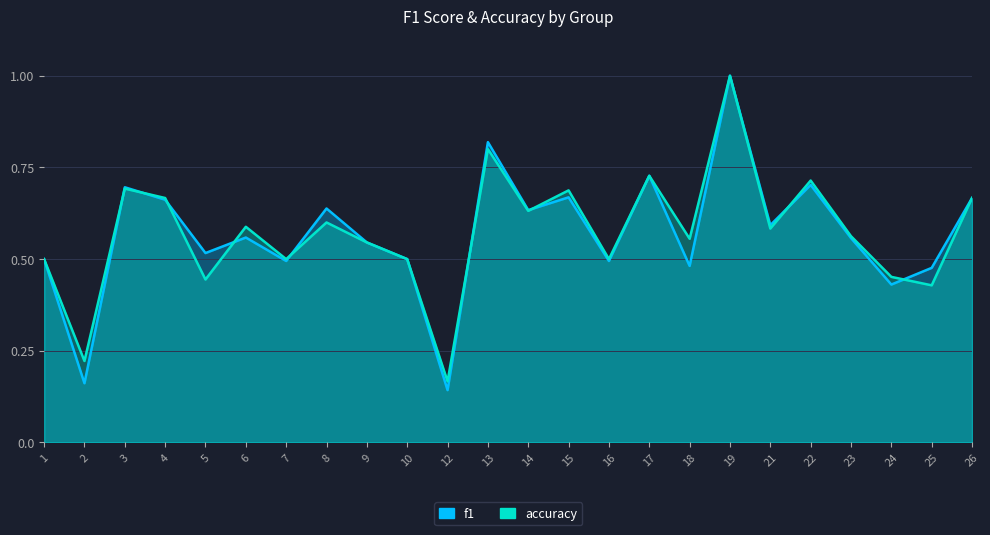

Which category has the lowest value across all series?

12